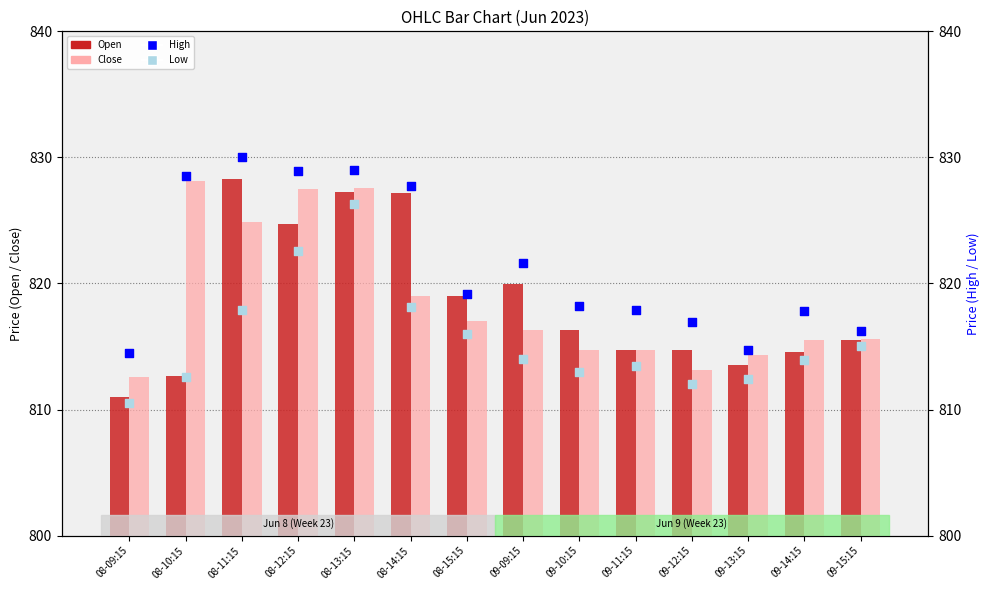

What is the total value across all series at 09-15:15?

3262.4